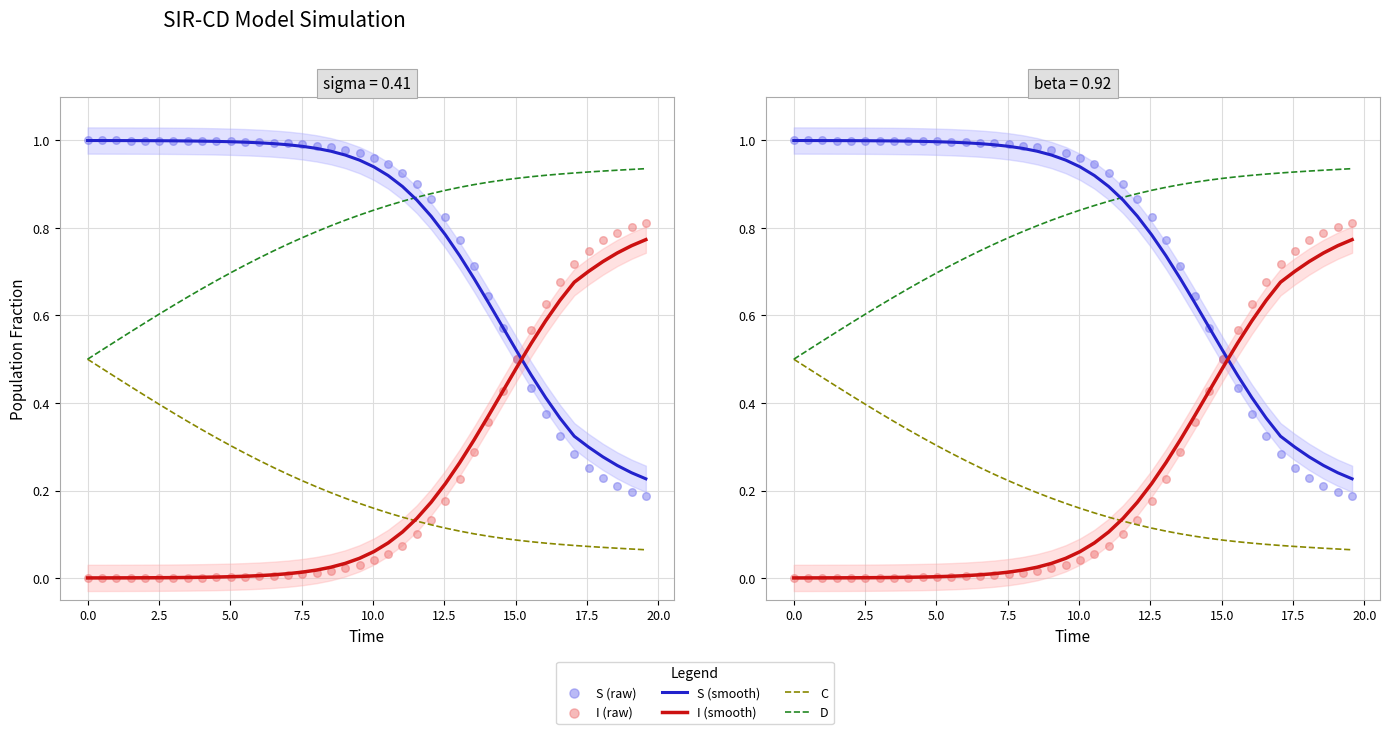

Which series contains the highest Y value?

S (raw)